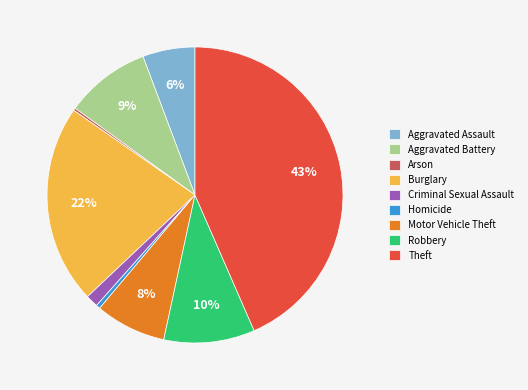

Is the sum of Aggravated Battery and Theft greater than half?

Yes